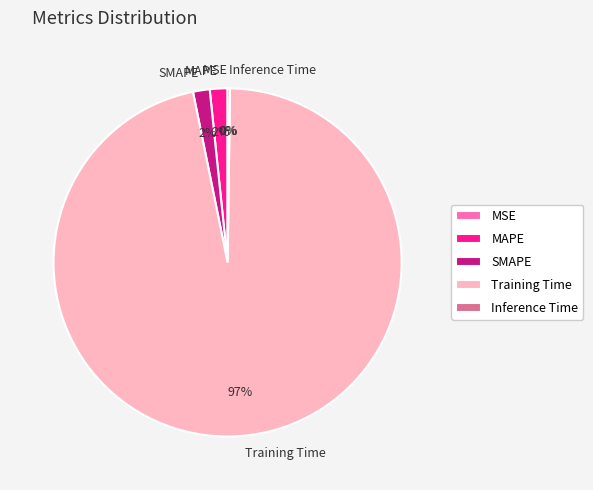

What is the largest slice in the pie chart?

Training Time